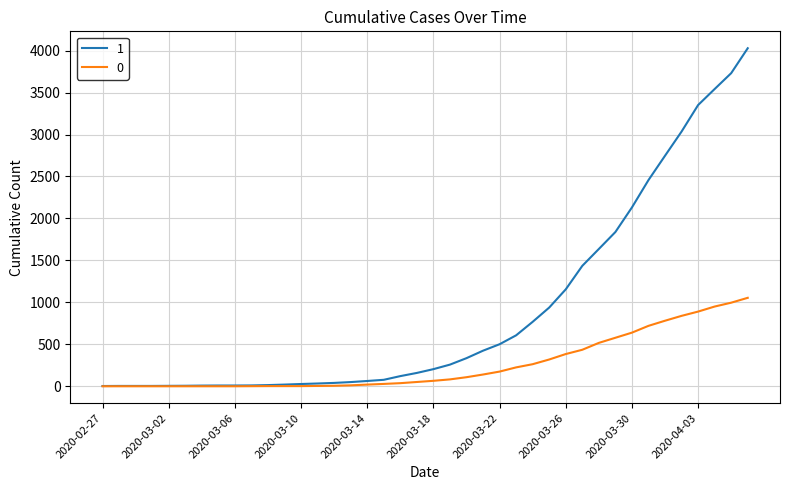

What is the greatest value displayed?

4028